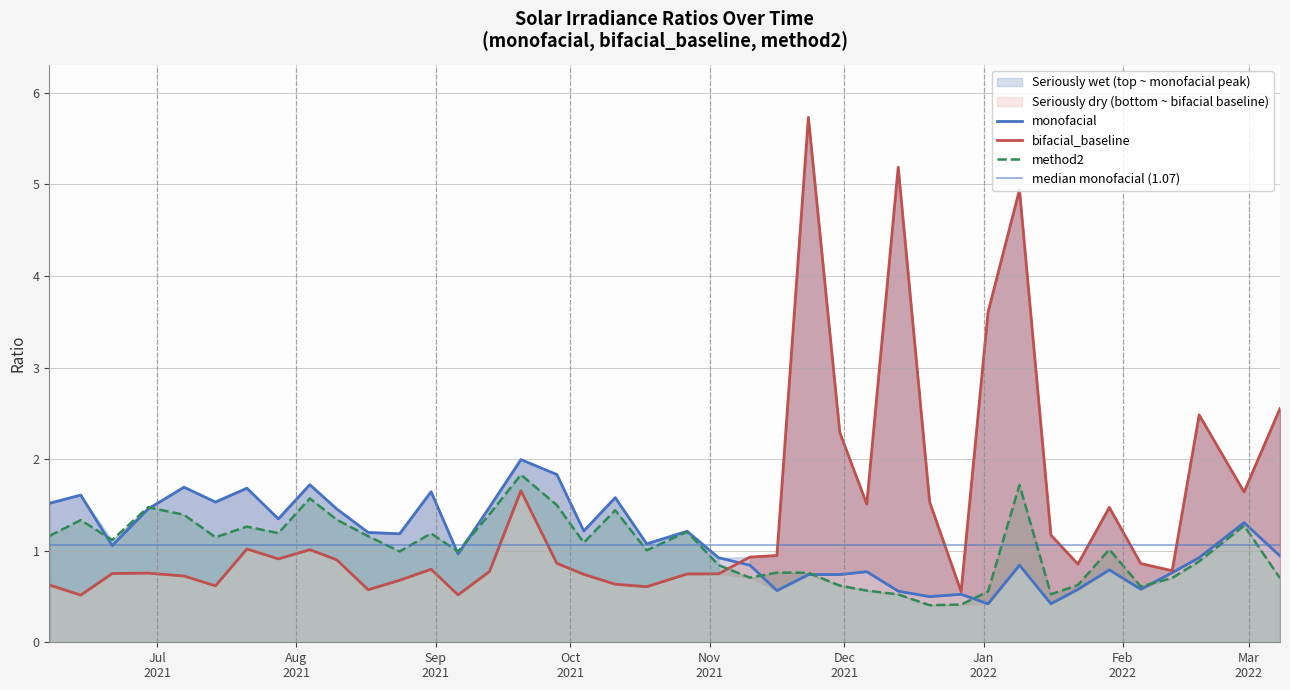

The value of monofacial at 2021-09-28 is 3.0. True or false?

False